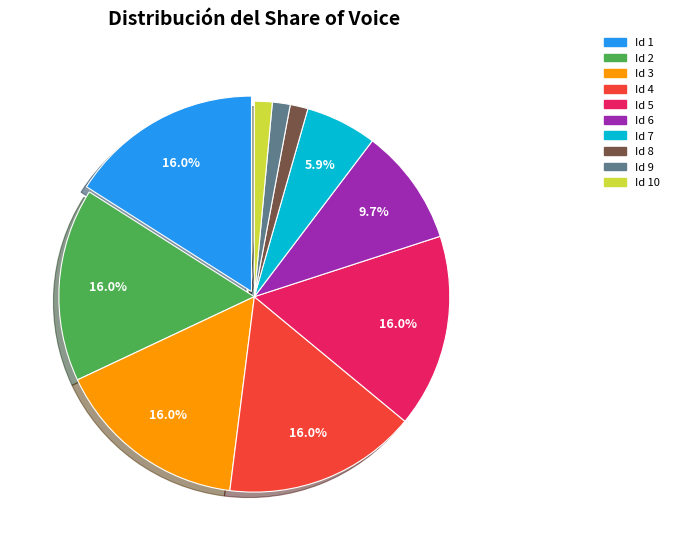

Combined, do Id 3 and Id 1 account for over 50%?

No